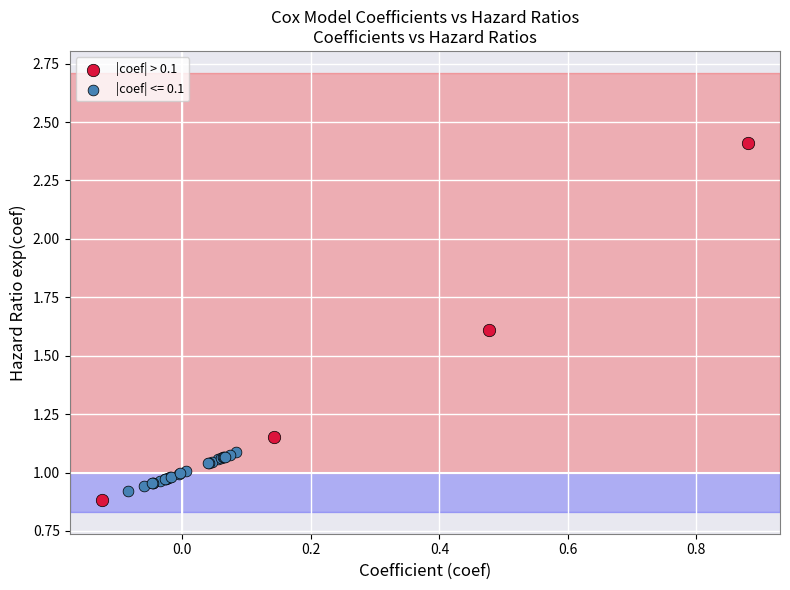

Which series has the largest Y range (max minus min)?

|coef| > 0.1